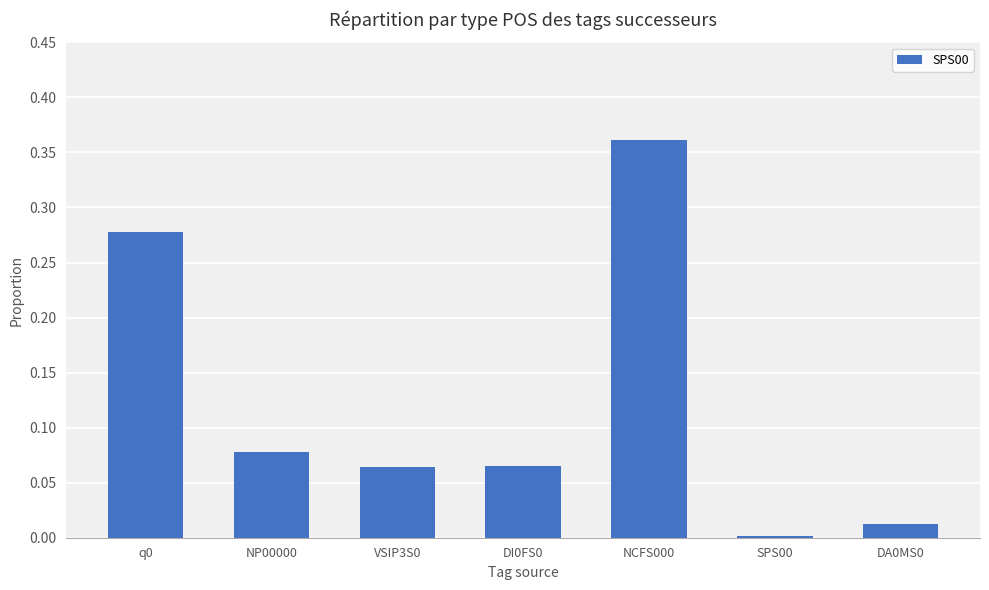

What is the sum of all values?

0.9